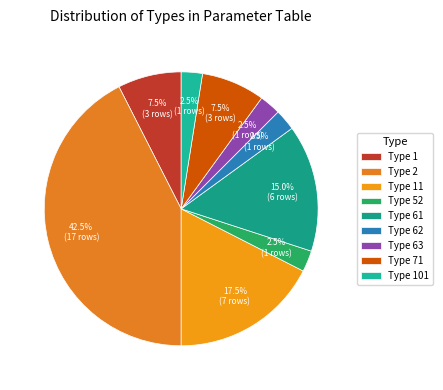

How many segments does this pie chart have?

9